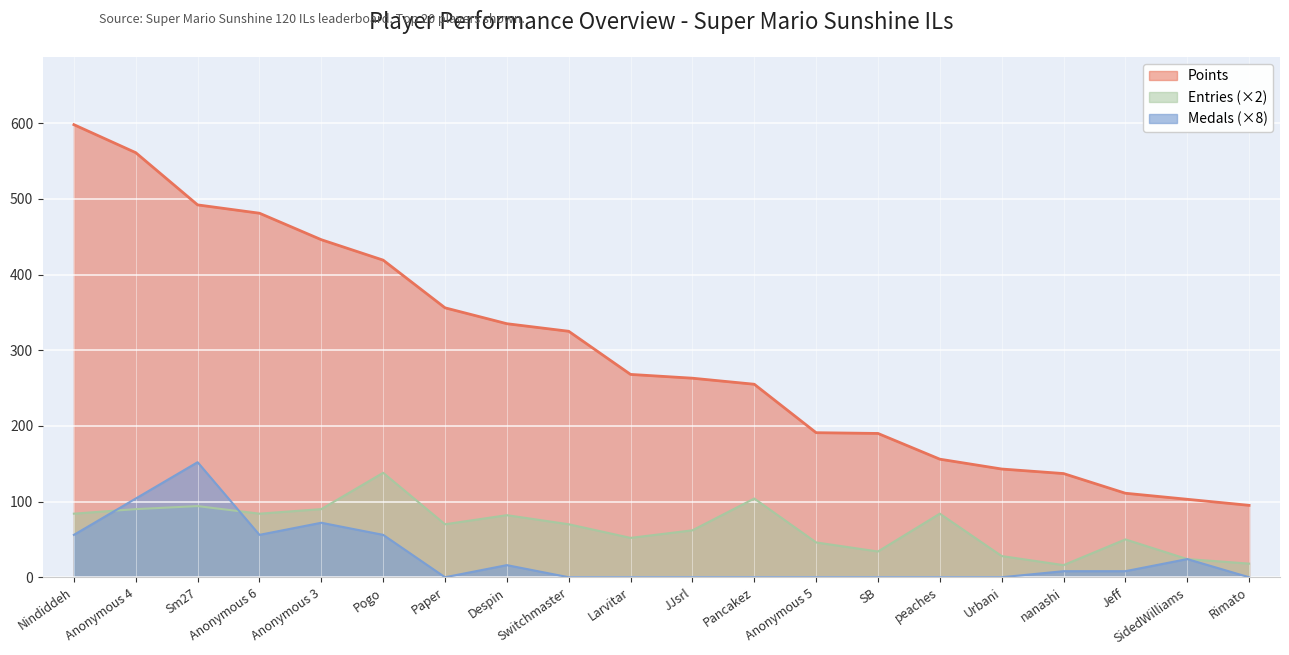

What is the total value across all series at Pogo?

613